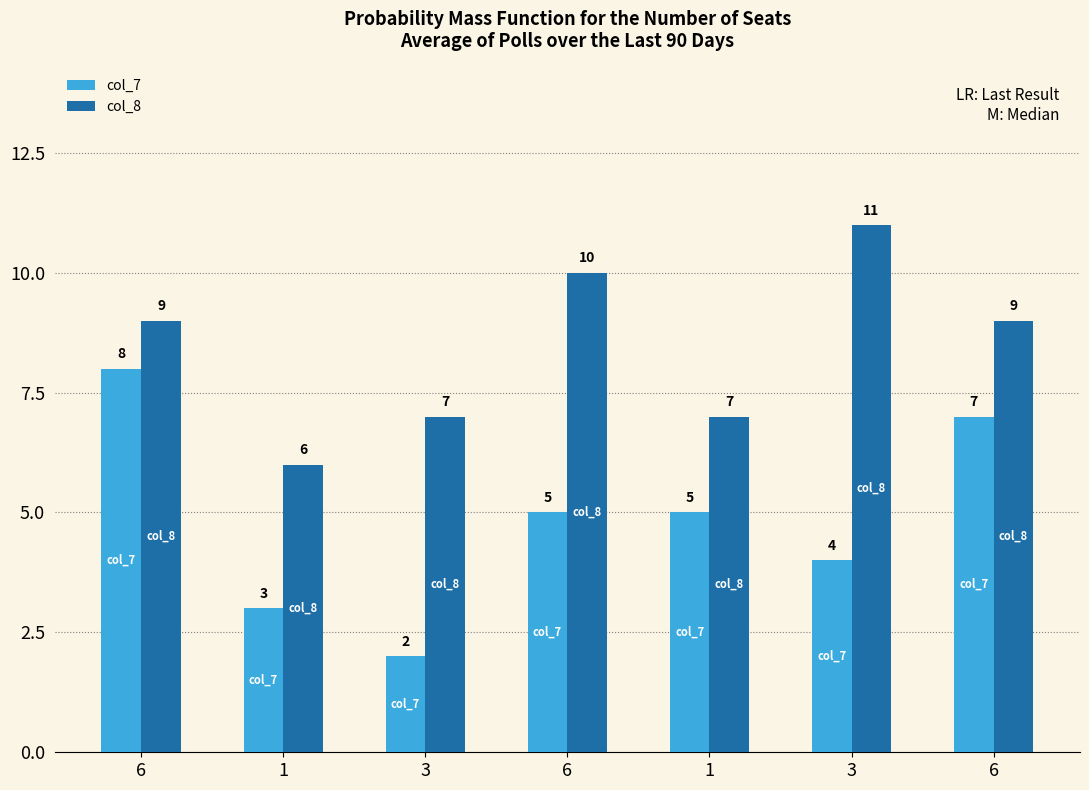

Count the number of data series in this chart.

2